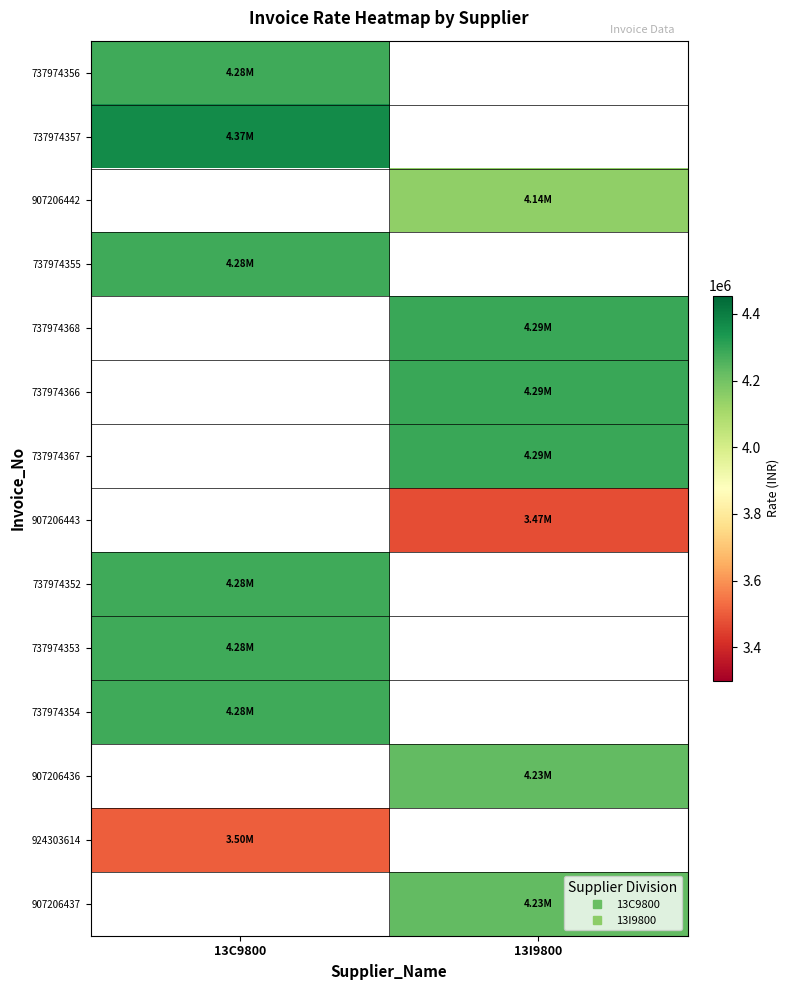

At how many categories does at least one series exceed 3631294?

2